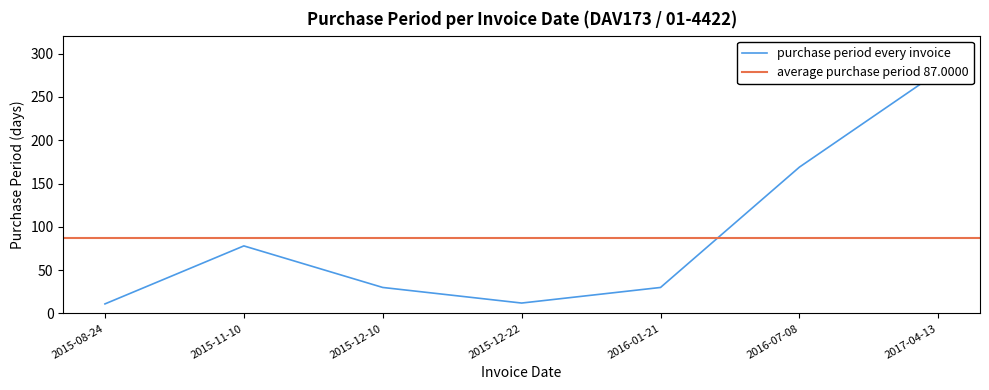

True or false: the data has more than 0 interior local peaks.

True